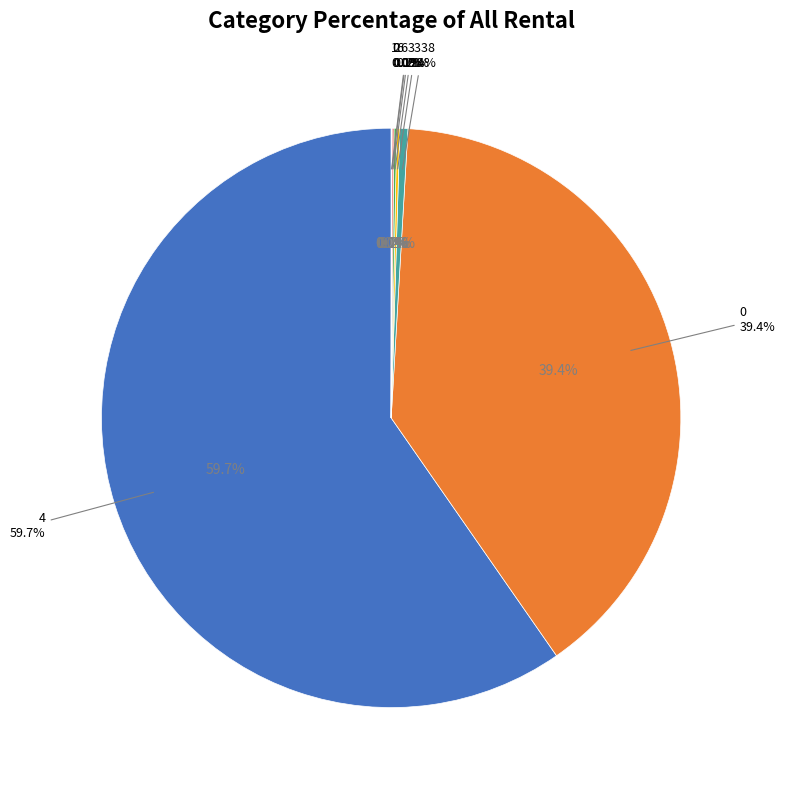

Rank the categories by value from lowest to highest.

0, 0, 1, 0, 2, 6, 6, 3338, 0, 4